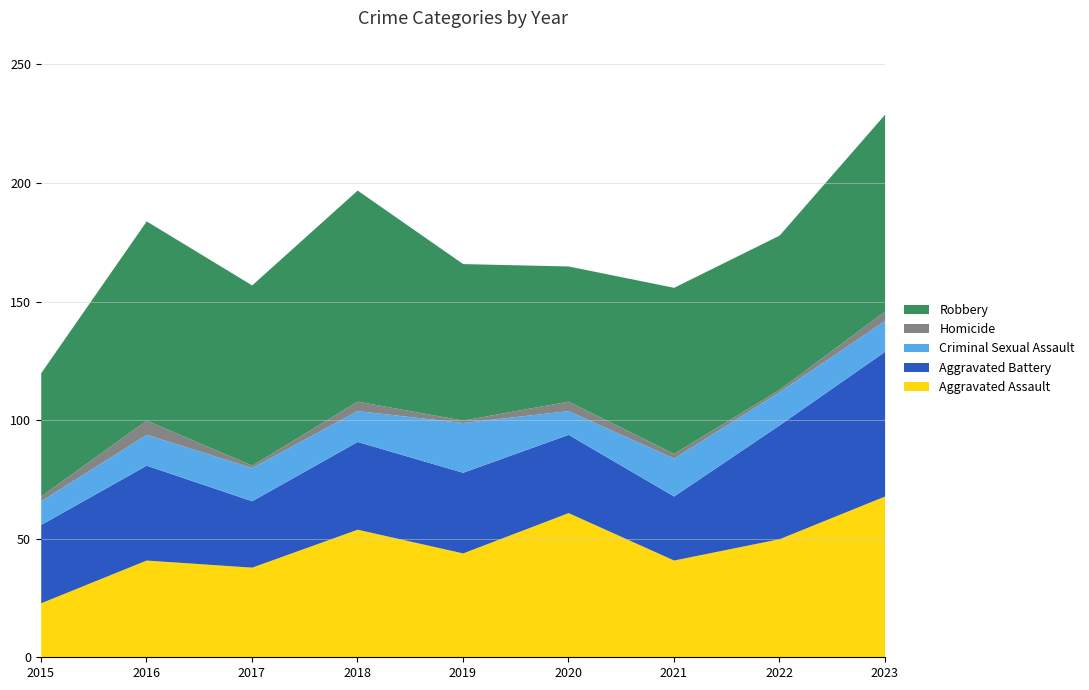

True or false: Homicide and Robbery intersect in this chart.

False